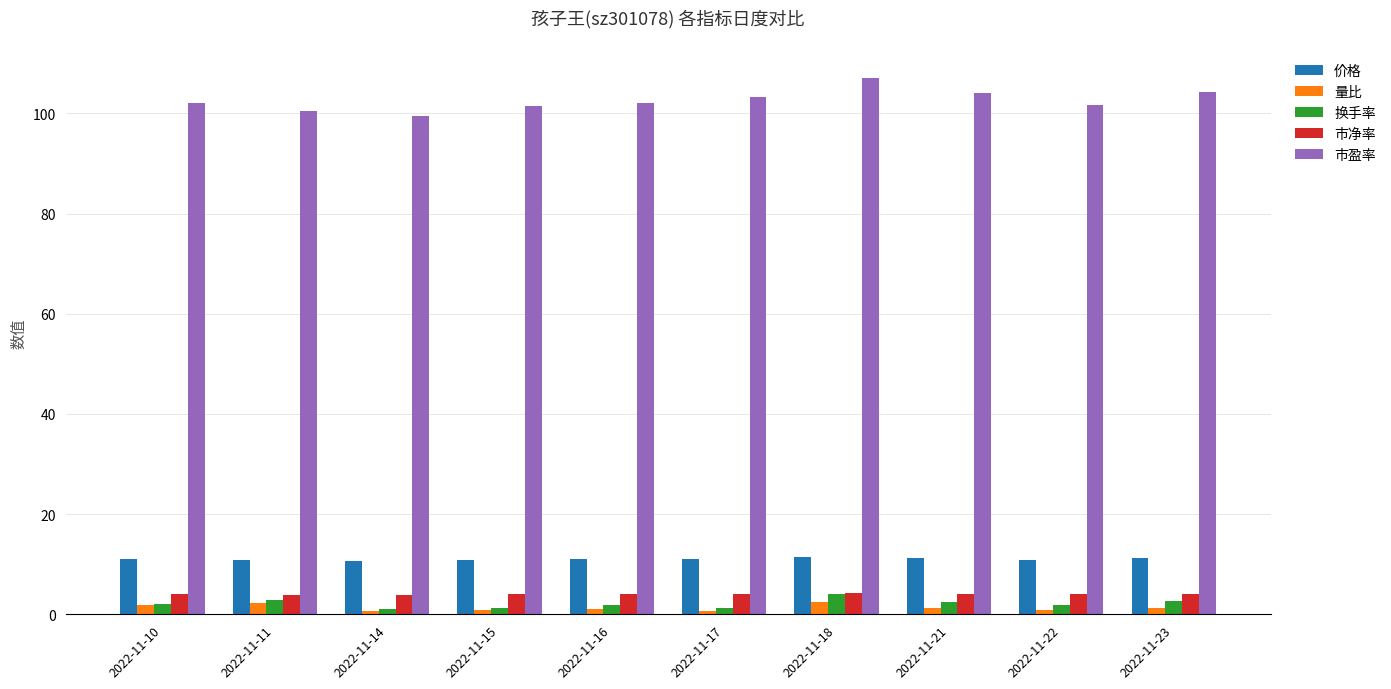

The value of 价格 at 2022-11-17 is 2.5. True or false?

False